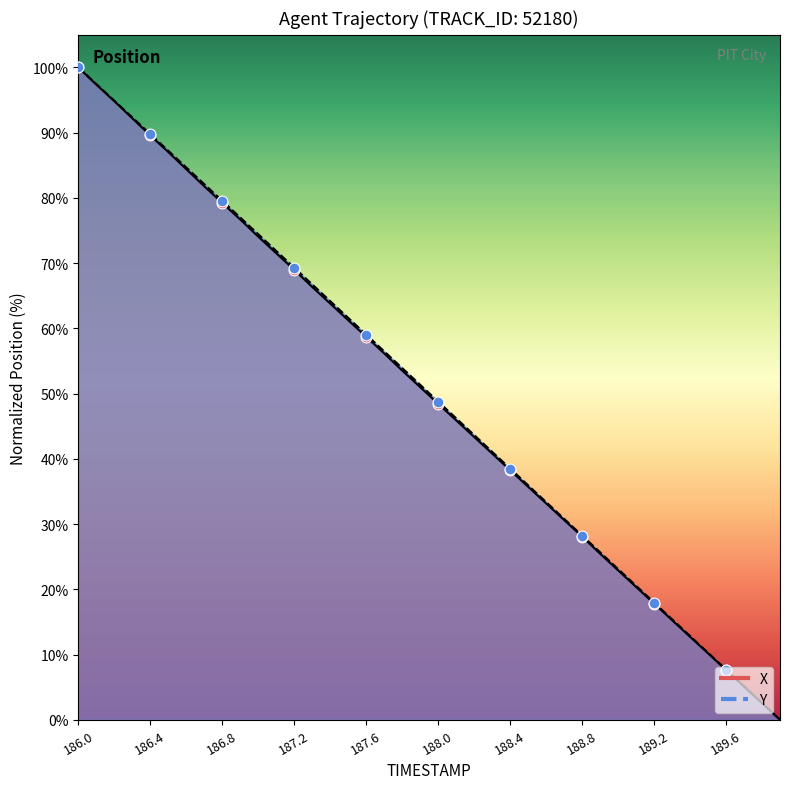

Which series has the largest Y range (max minus min)?

X_line